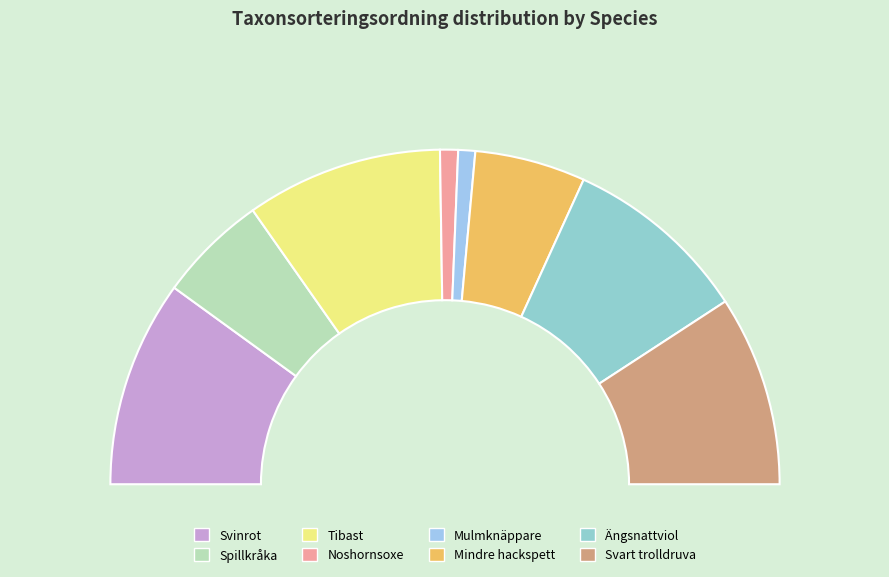

The Tibast slice represents 9% of the pie. True or false?

False